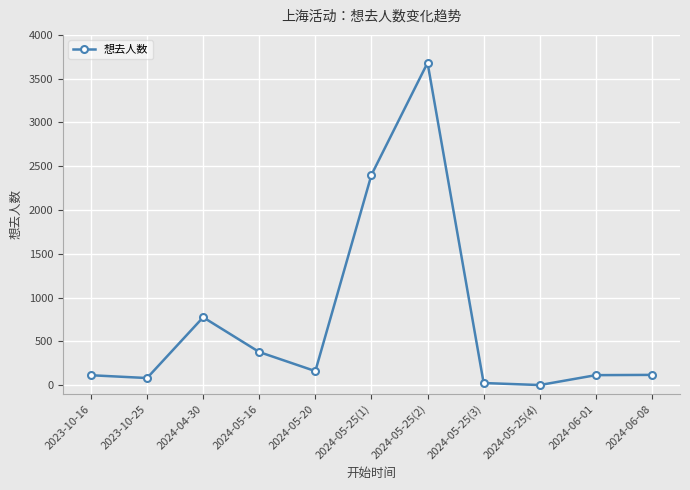

What is the change in value from 2024-05-16 to 2024-06-08?

-261